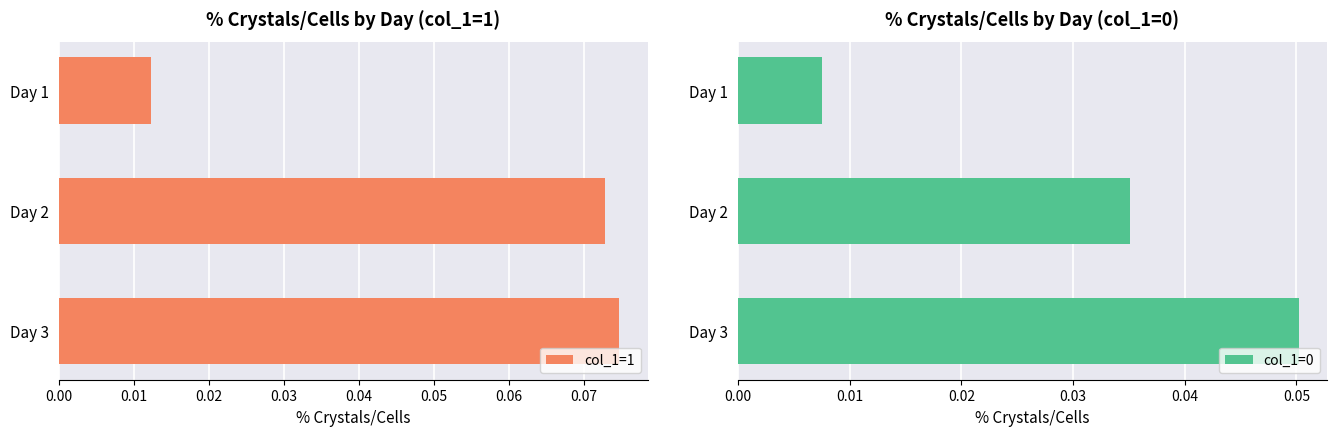

Where is col_1=0 nearest to the value 0?

Day 1